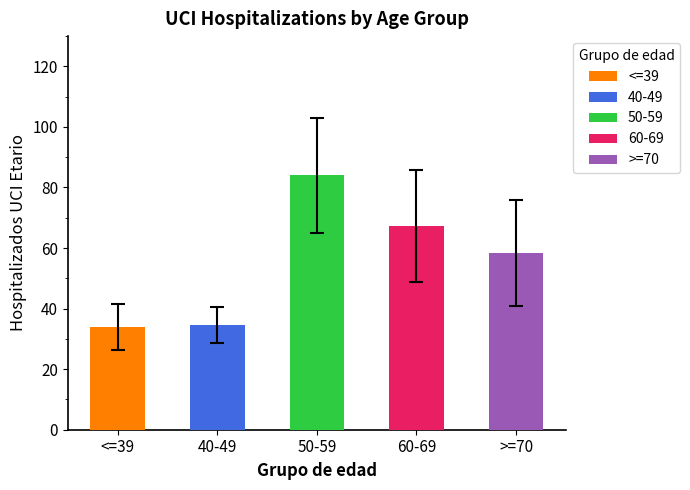

What is the average value of the 60-69 series?

67